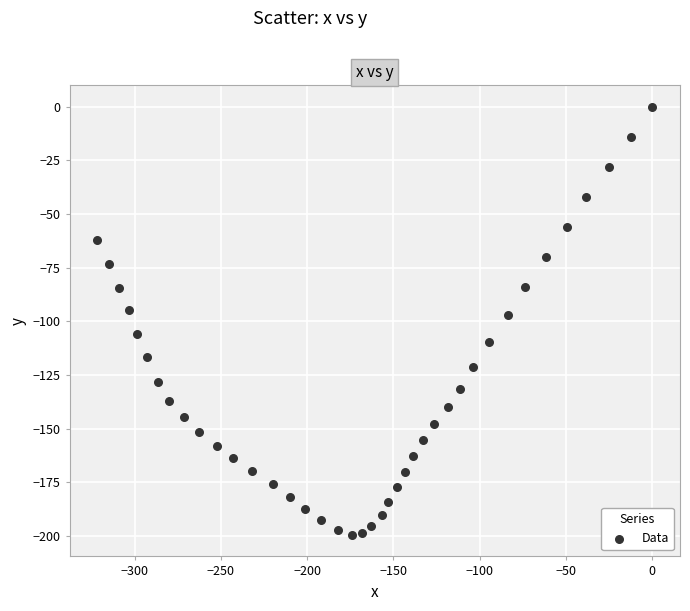

What is the range of Y values (max minus min)?

199.5